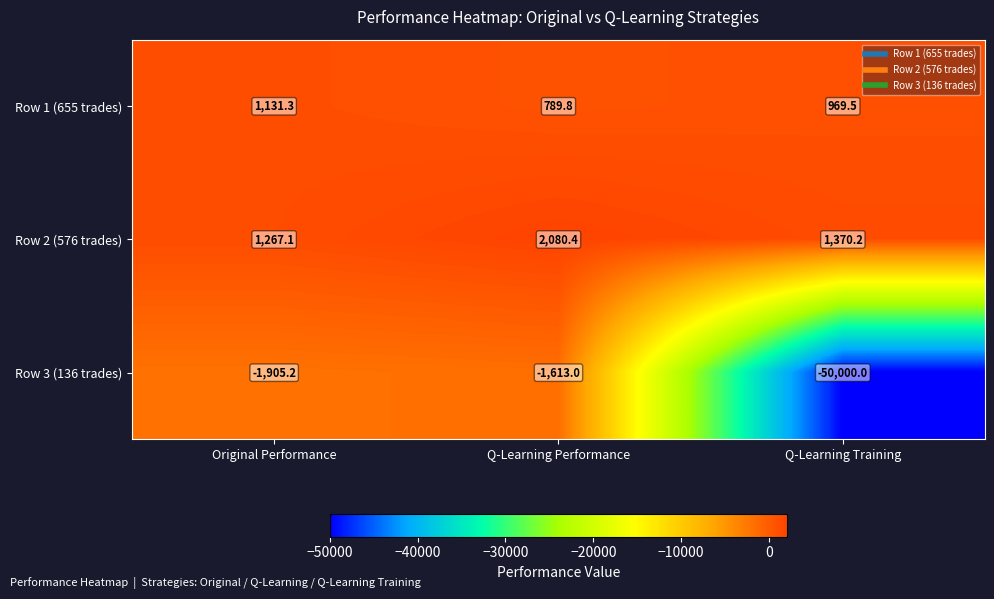

What is the difference between the maximum and minimum values in the Row 1 (655 trades) series?

341.5